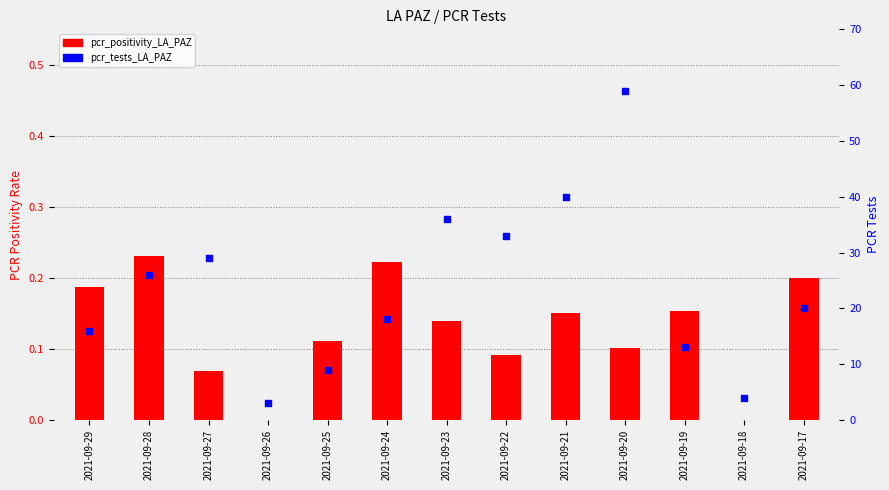

At how many categories does at least one series exceed 44?

1